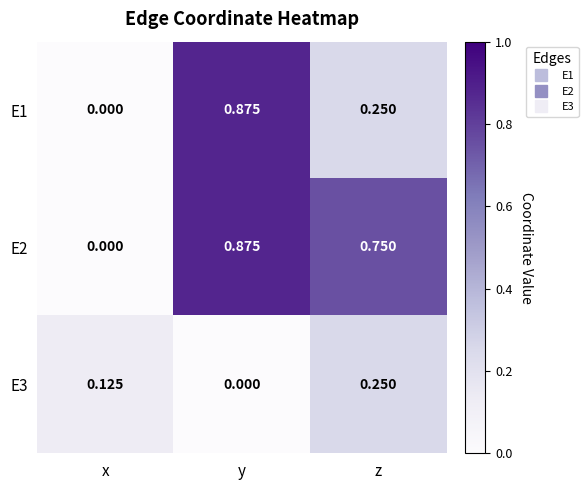

How many distinct data groups are displayed?

3